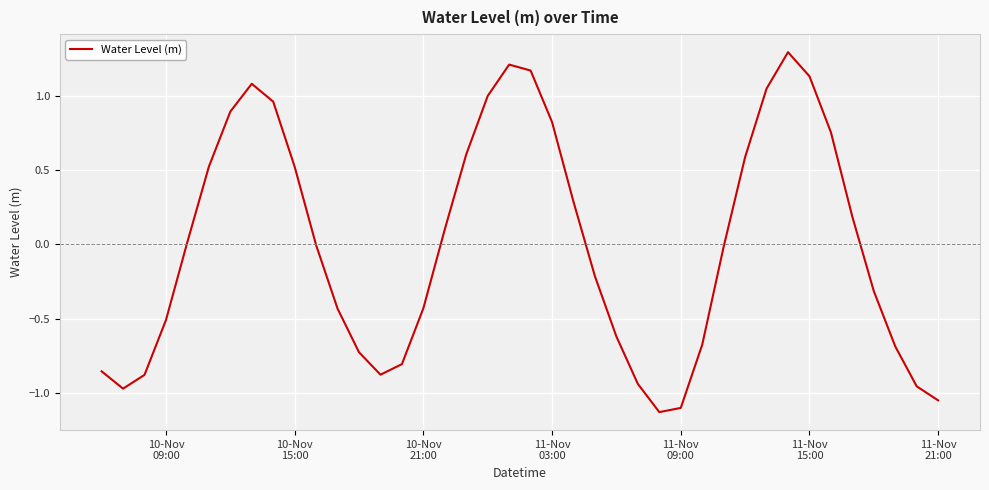

What is the greatest value displayed?

1.3